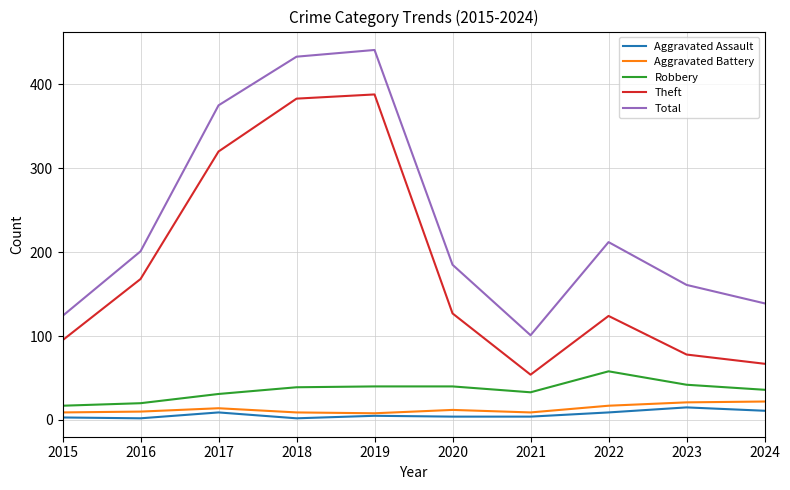

What is the difference between the maximum and minimum values in the Total series?

340